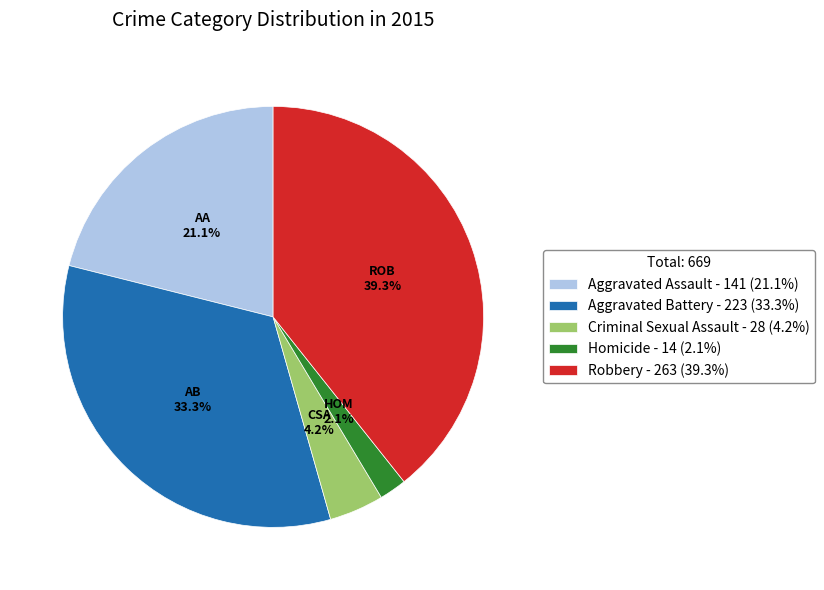

To the nearest percent, what is the average slice percentage?

20%